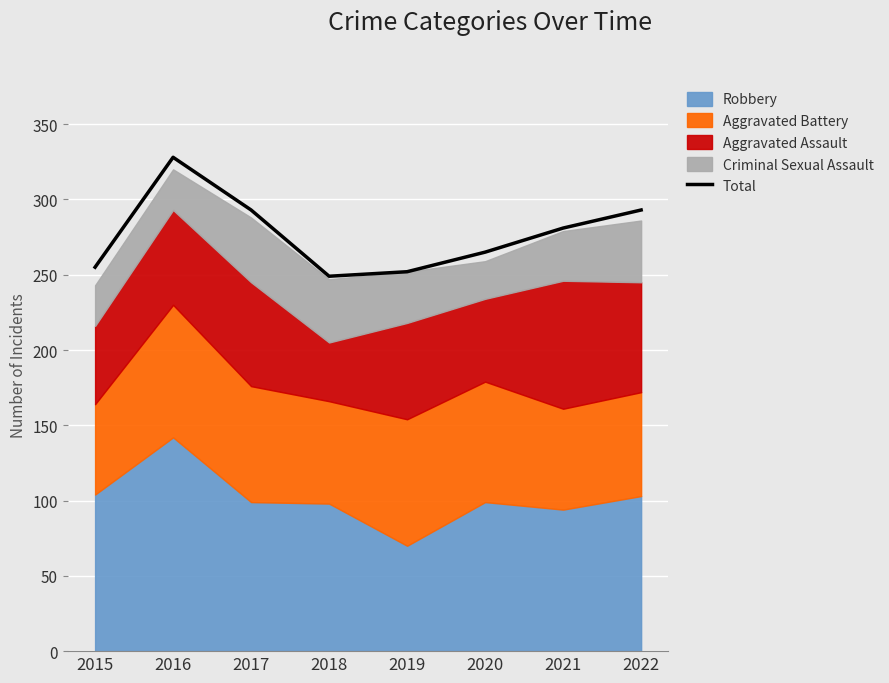

The chart shows a value of 255 at 2015. True or false?

True